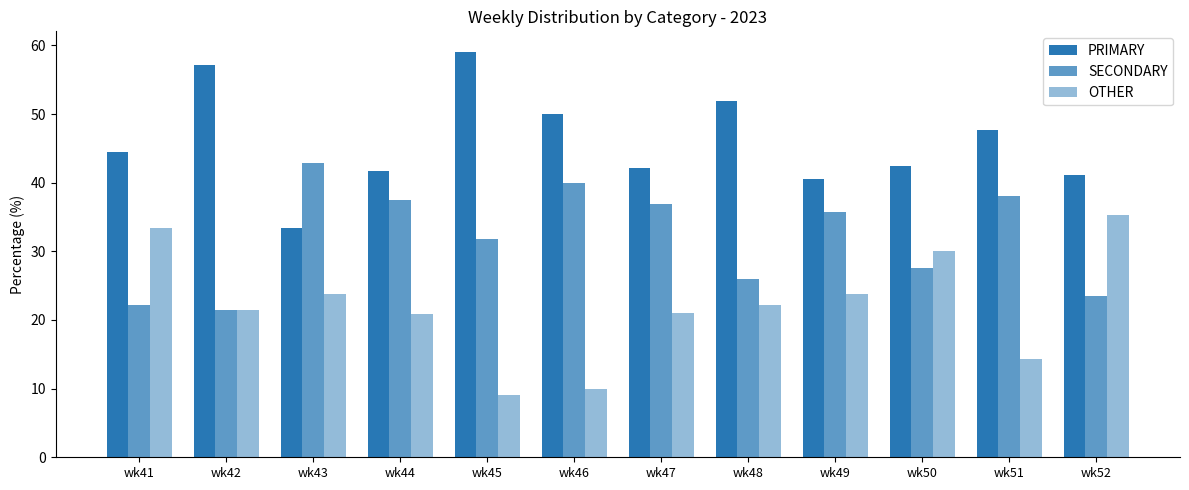

How many series are shown in this chart?

3